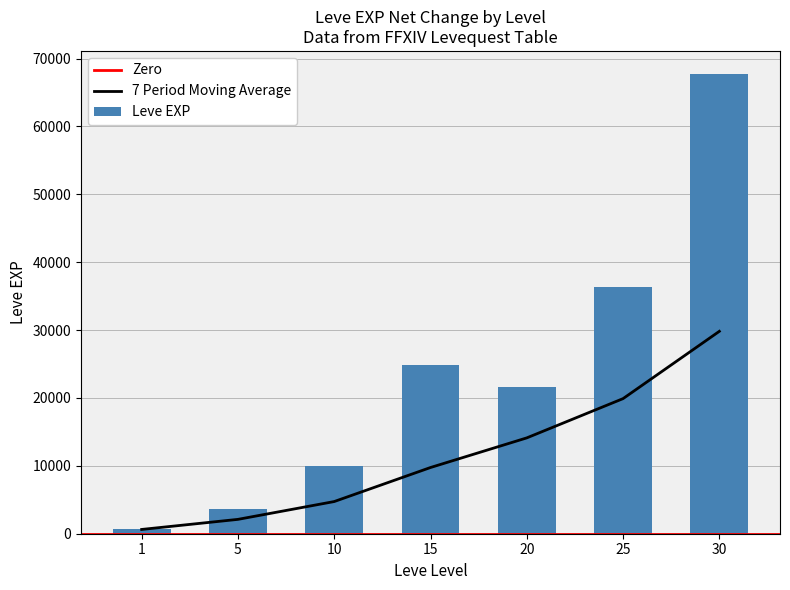

What is the value of the 6th bar from the left?

36390